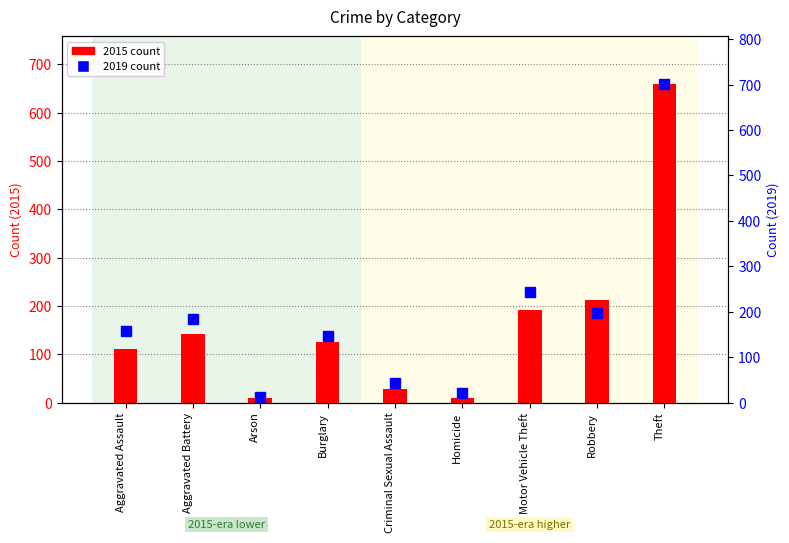

How many data points does each series have?

9